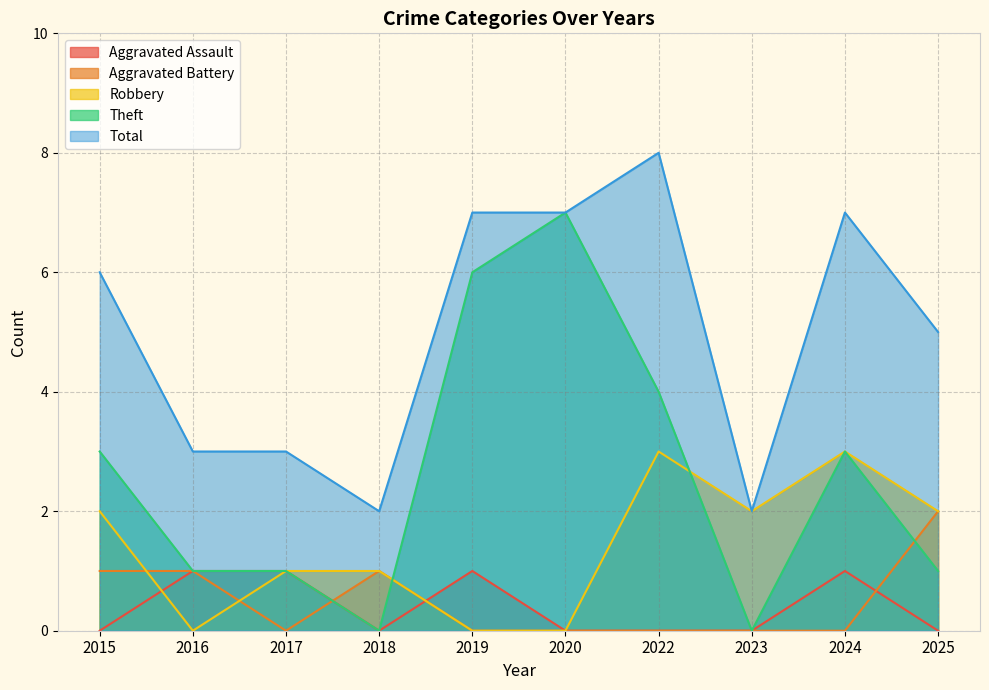

What is the value of the Total point at the 6th from the left?

7